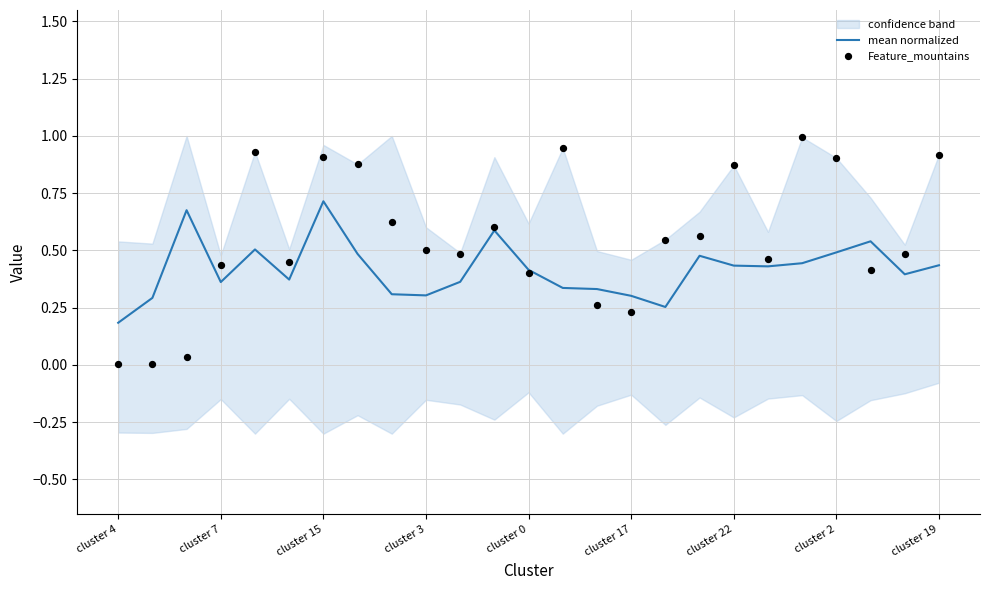

Which category has the lowest value in the mean normalized series?

cluster 4